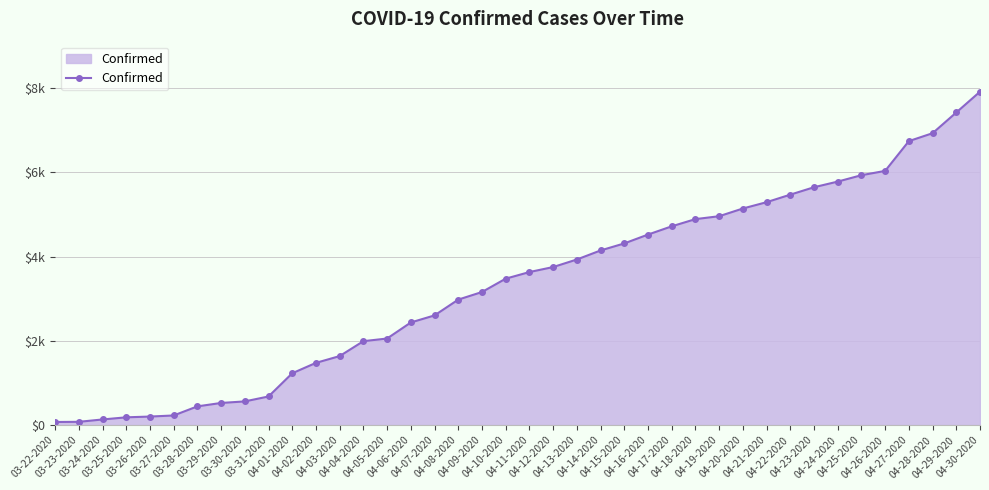

Which label corresponds to the smallest value in the chart?

03-22-2020